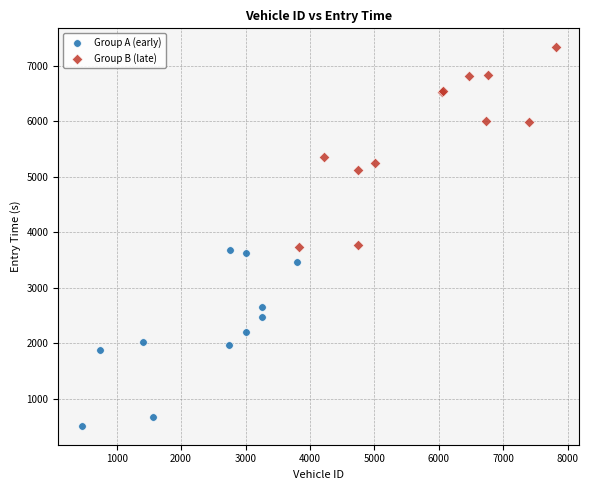

Which series has the widest spread of Y values?

Group B (late)